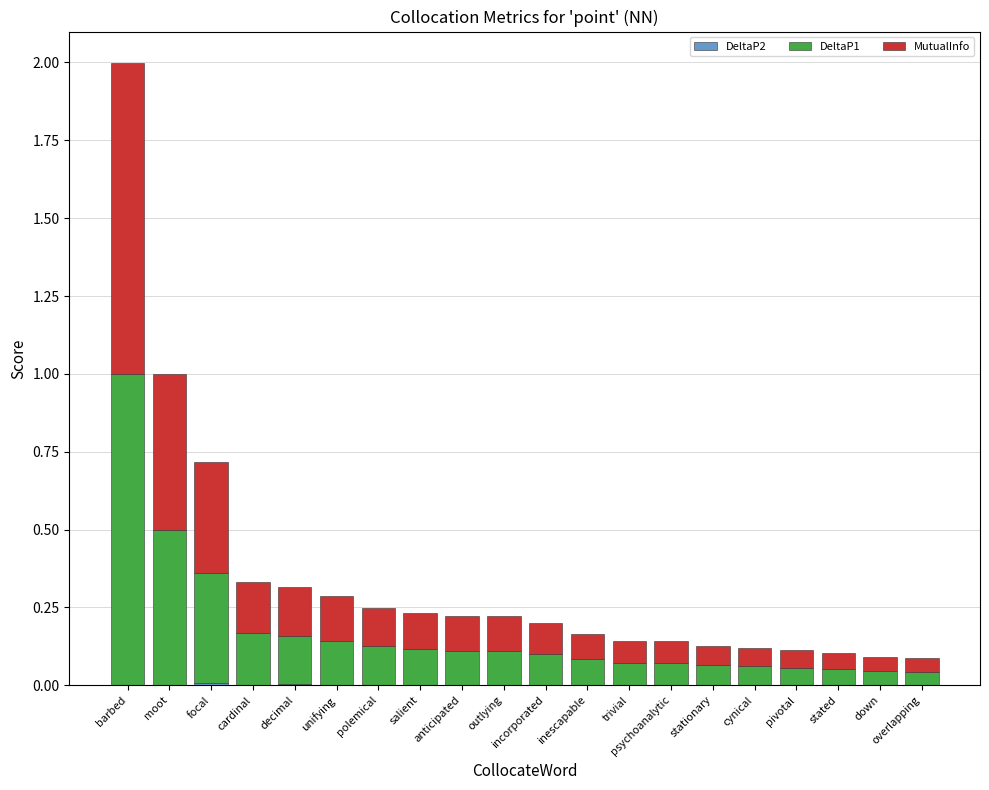

Read the DeltaP1 value at unifying.

0.1